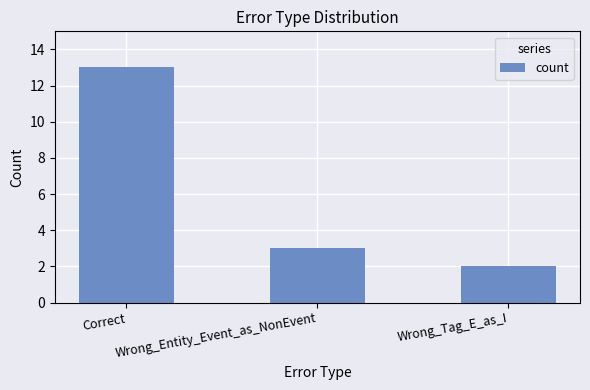

Where does the data first go above 3?

Correct